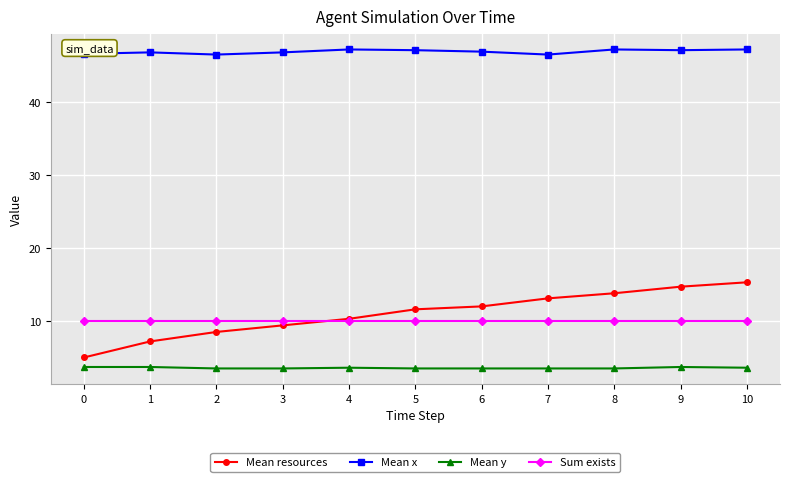

What is the minimum value for Mean y?

3.5